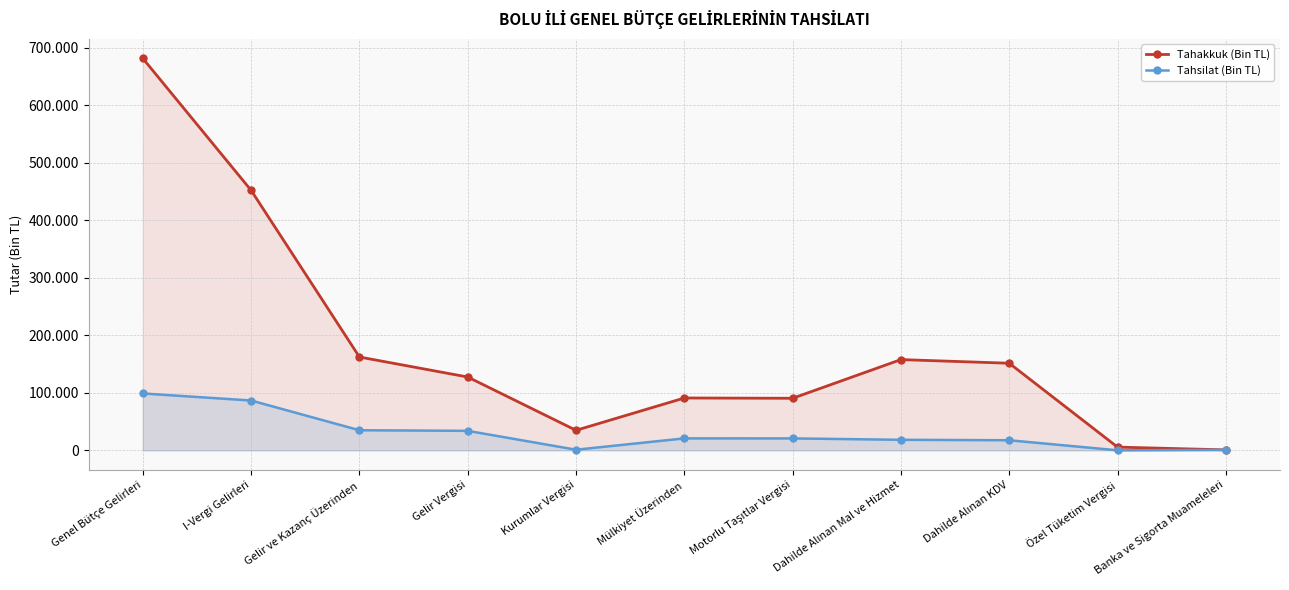

Rank the series by their average value, from highest to lowest.

Tahakkuk (Bin TL), Tahsilat (Bin TL)